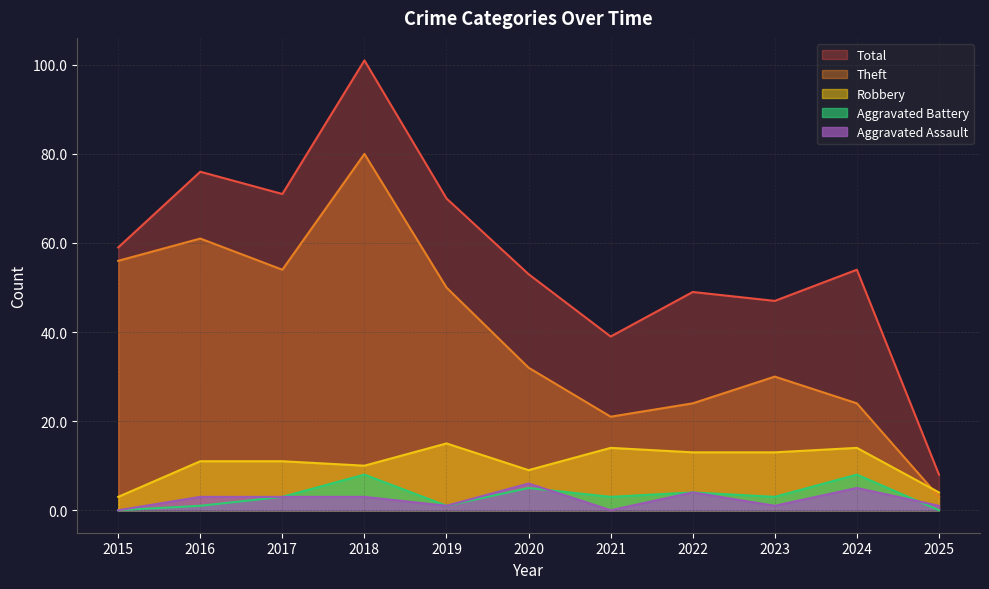

Between 2015 and 2024, which series saw the biggest shift?

Theft